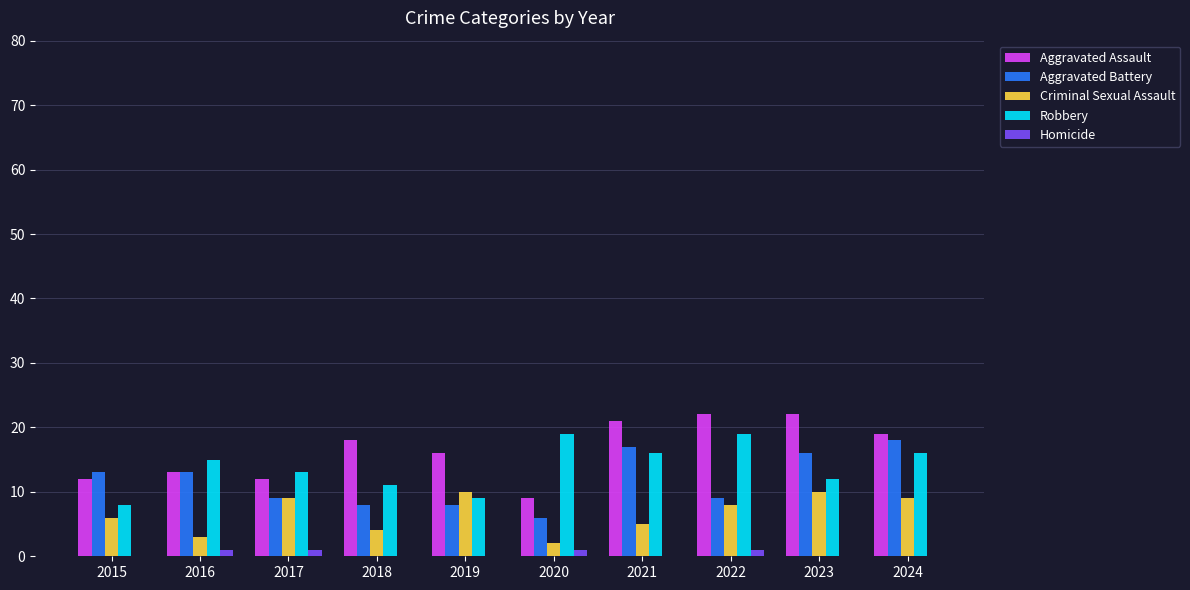

Which series changed the most between 2015 and 2024?

Robbery